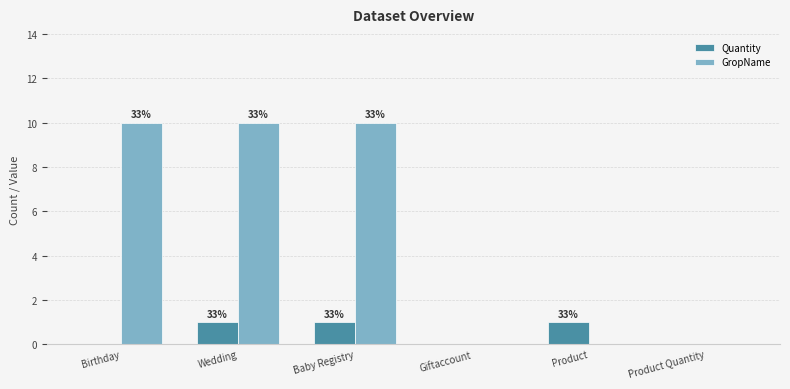

What is the maximum value shown in the chart?

10